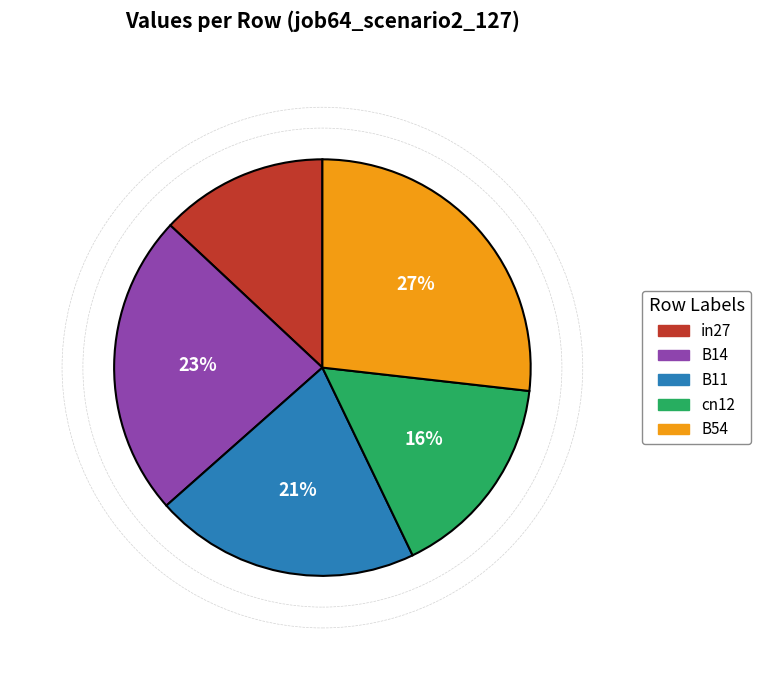

Is it true that B14 is 23% of the pie?

True